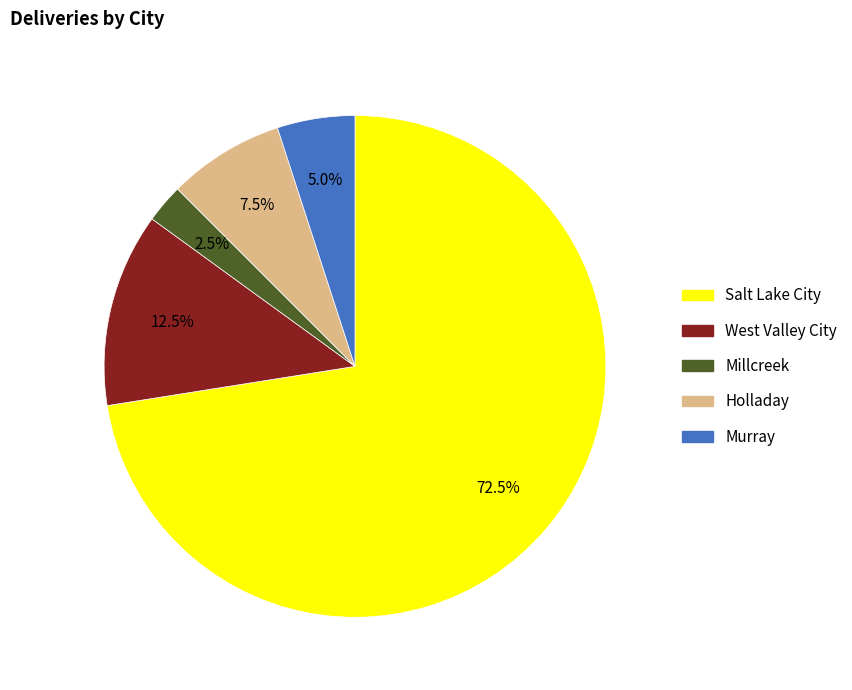

Which has a higher value, Millcreek or Murray?

Murray